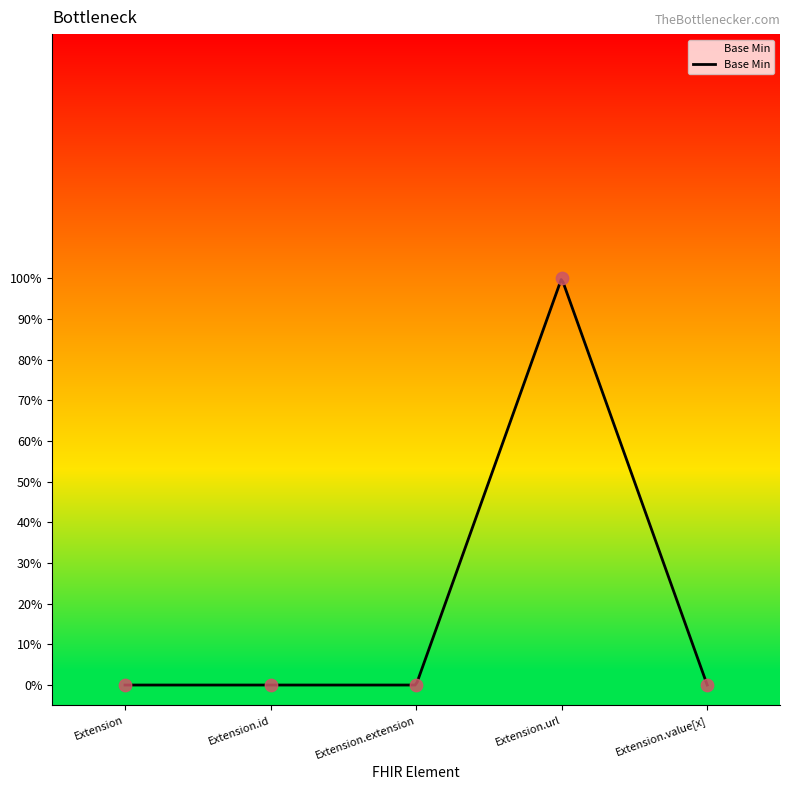

Between Extension.value[x] and Extension.id, which is larger?

Extension.value[x]